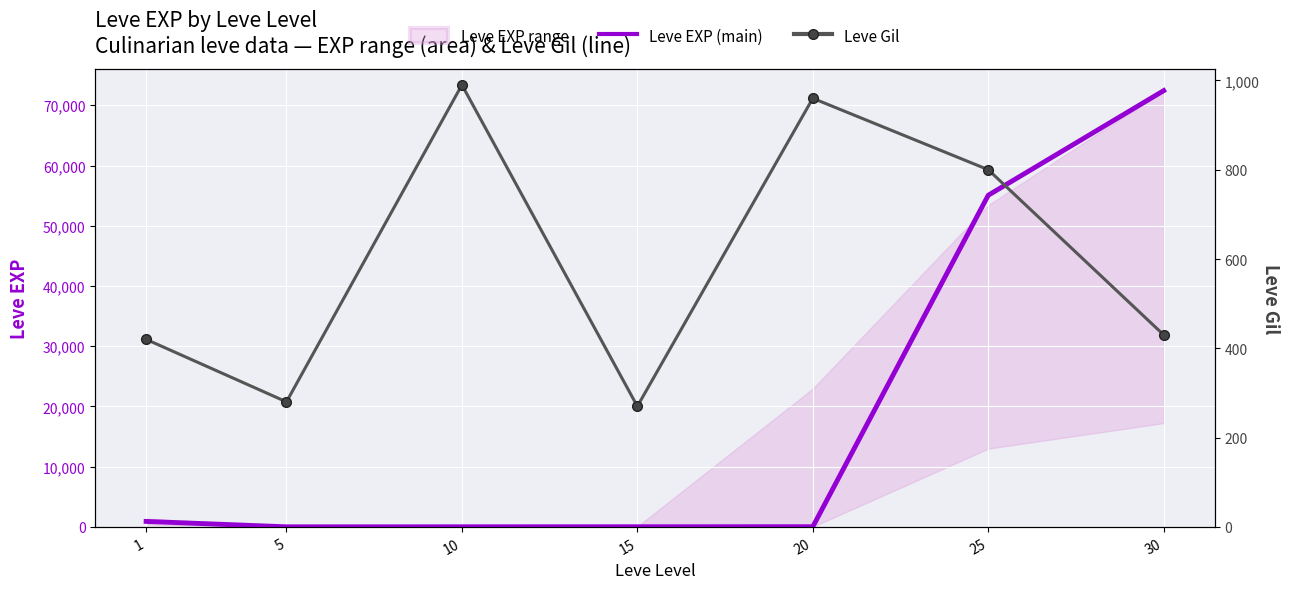

Between 1 and 15, which series saw the biggest shift?

Leve EXP (main)